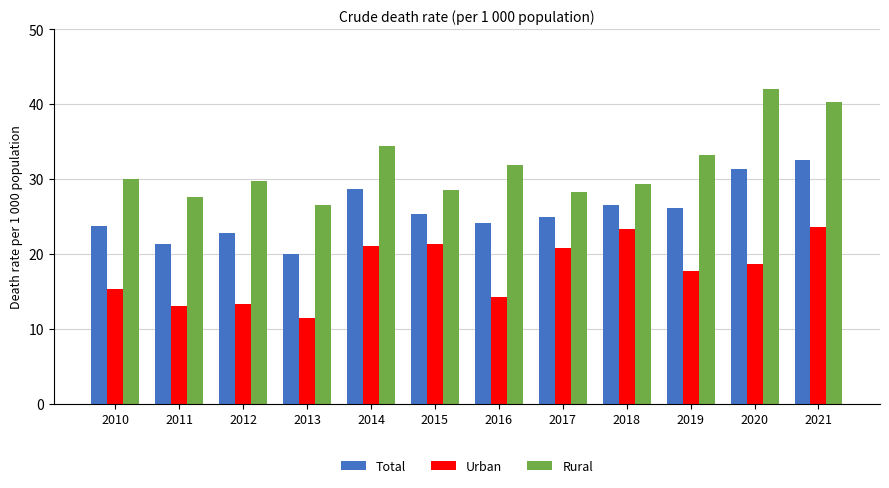

List the series in order of their peak value, highest first.

Rural, Total, Urban